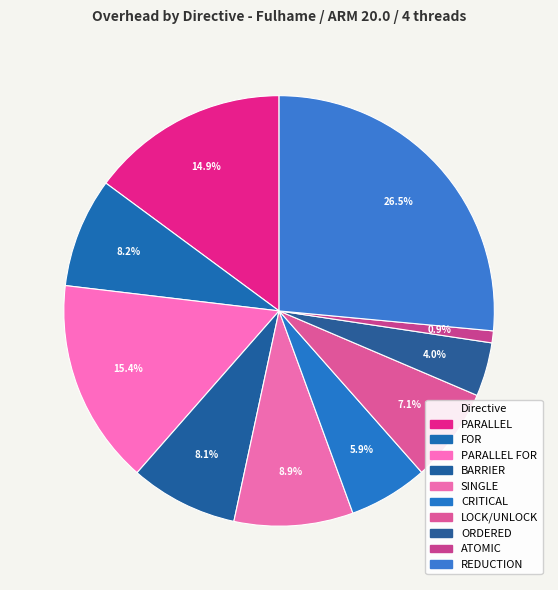

Which slice is the smallest?

ATOMIC